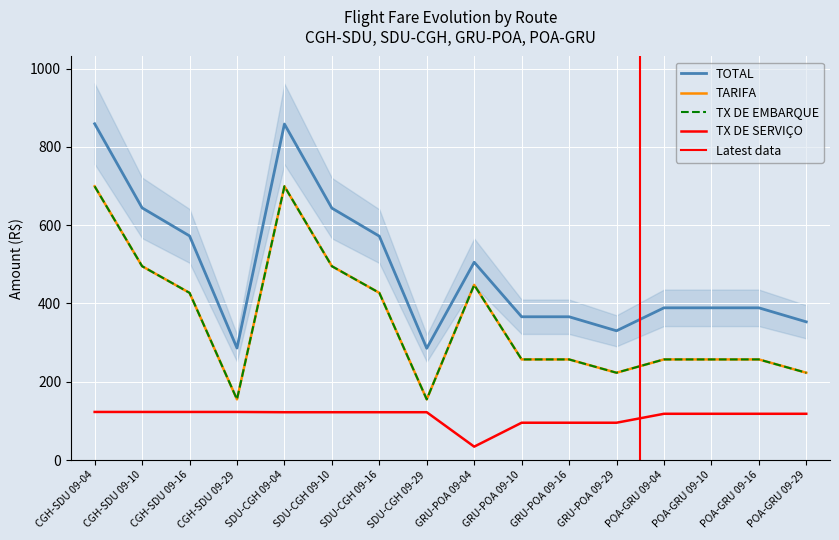

True or false: TARIFA and TX DE EMBARQUE cross at least once.

False